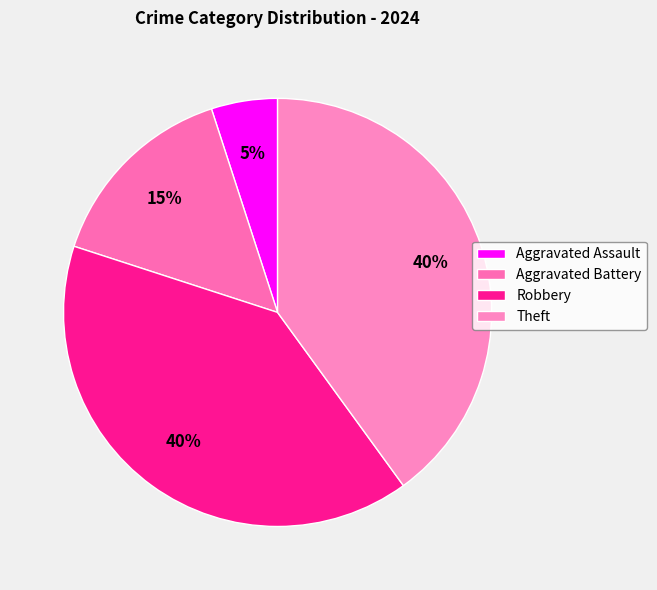

Which category has the biggest portion of the pie?

Robbery